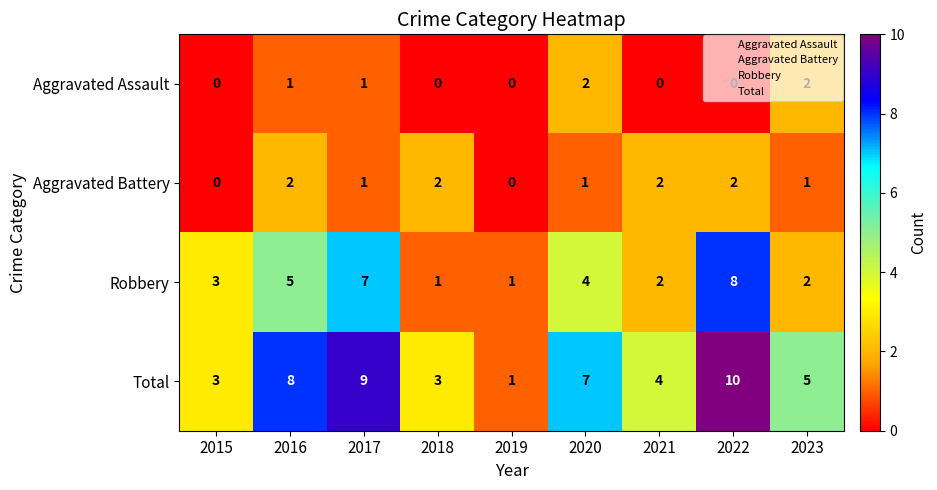

What is the sum of the Total values at 2022 and 2020?

17